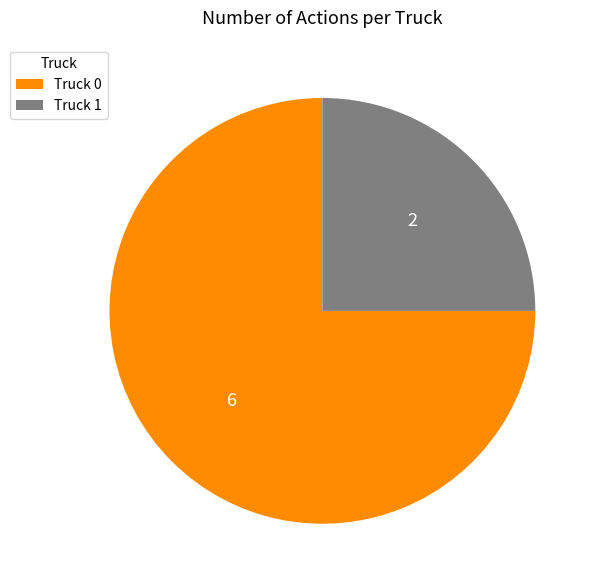

True or false: Truck 0 accounts for 75% of the total.

True